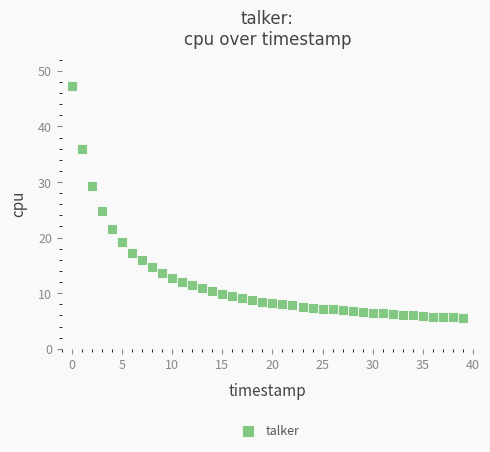

What is the range of Y values (max minus min)?

41.7